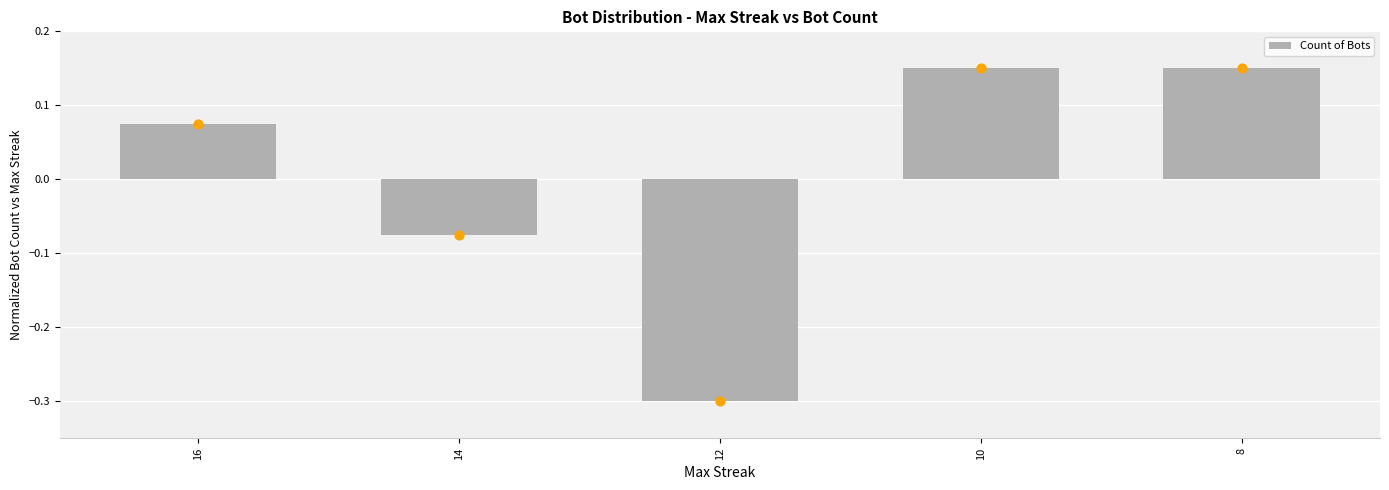

Between 12 and 14, which is larger?

14